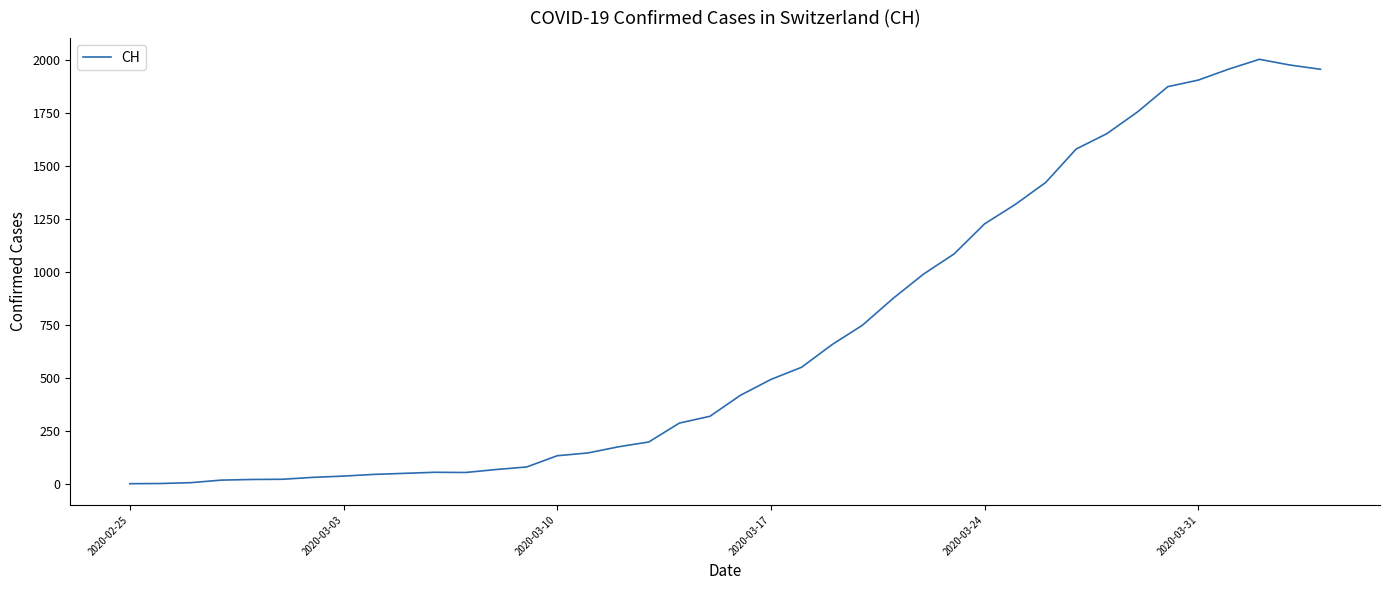

What is the greatest value displayed?

2002